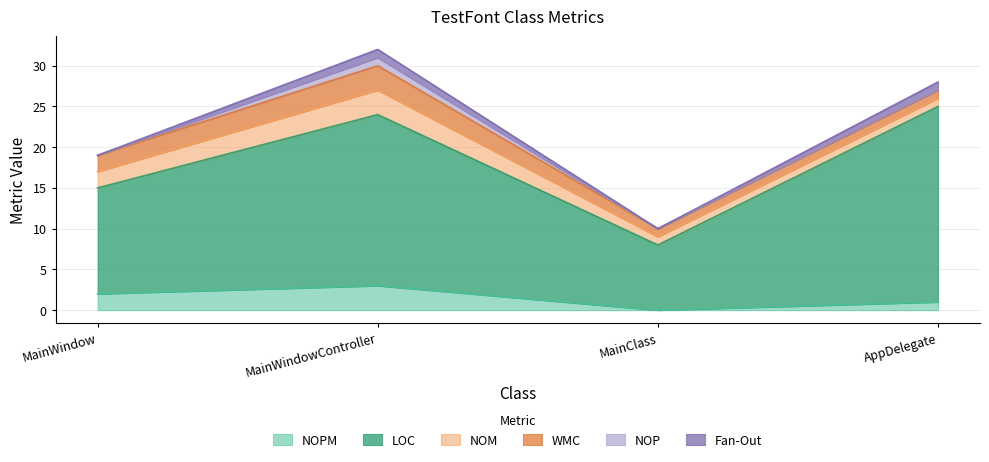

Reading right to left, transcribe all the data shown in this chart.

NOPM: AppDelegate=1	MainClass=0	MainWindowController=3	MainWindow=2
LOC: AppDelegate=24	MainClass=8	MainWindowController=21	MainWindow=13
NOM: AppDelegate=1	MainClass=1	MainWindowController=3	MainWindow=2
WMC: AppDelegate=1	MainClass=1	MainWindowController=3	MainWindow=2
NOP: AppDelegate=0	MainClass=0	MainWindowController=1	MainWindow=0
Fan-Out: AppDelegate=1	MainClass=0	MainWindowController=1	MainWindow=0